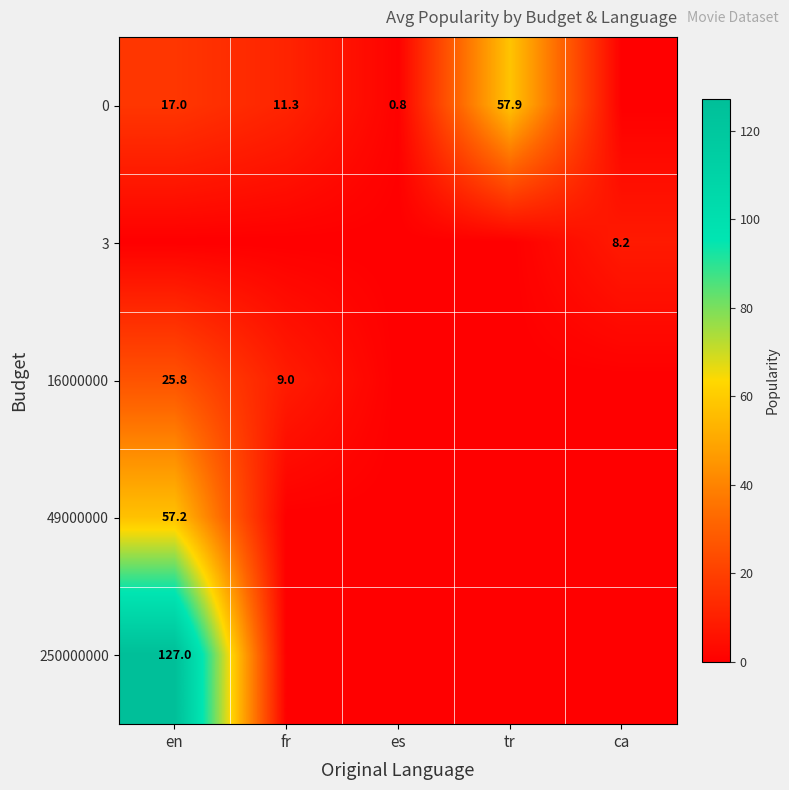

Is it true that 16000000 equals 35.8 at en?

False